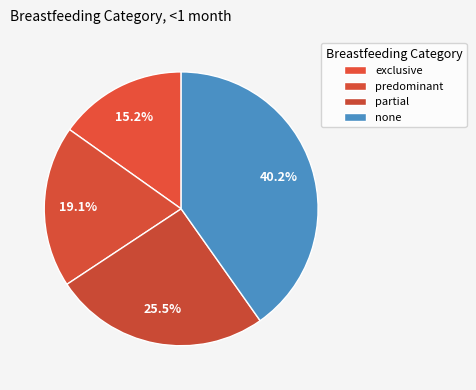

To the nearest percent, what is the difference between the exclusive and predominant slice percentages?

4%